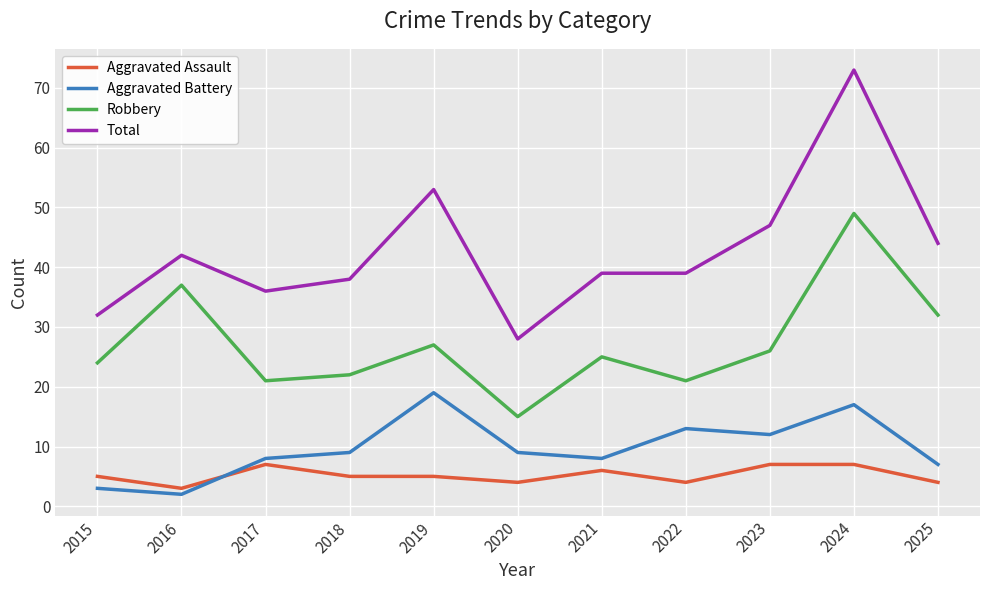

What is the spread (max minus min) of values at 2015?

29